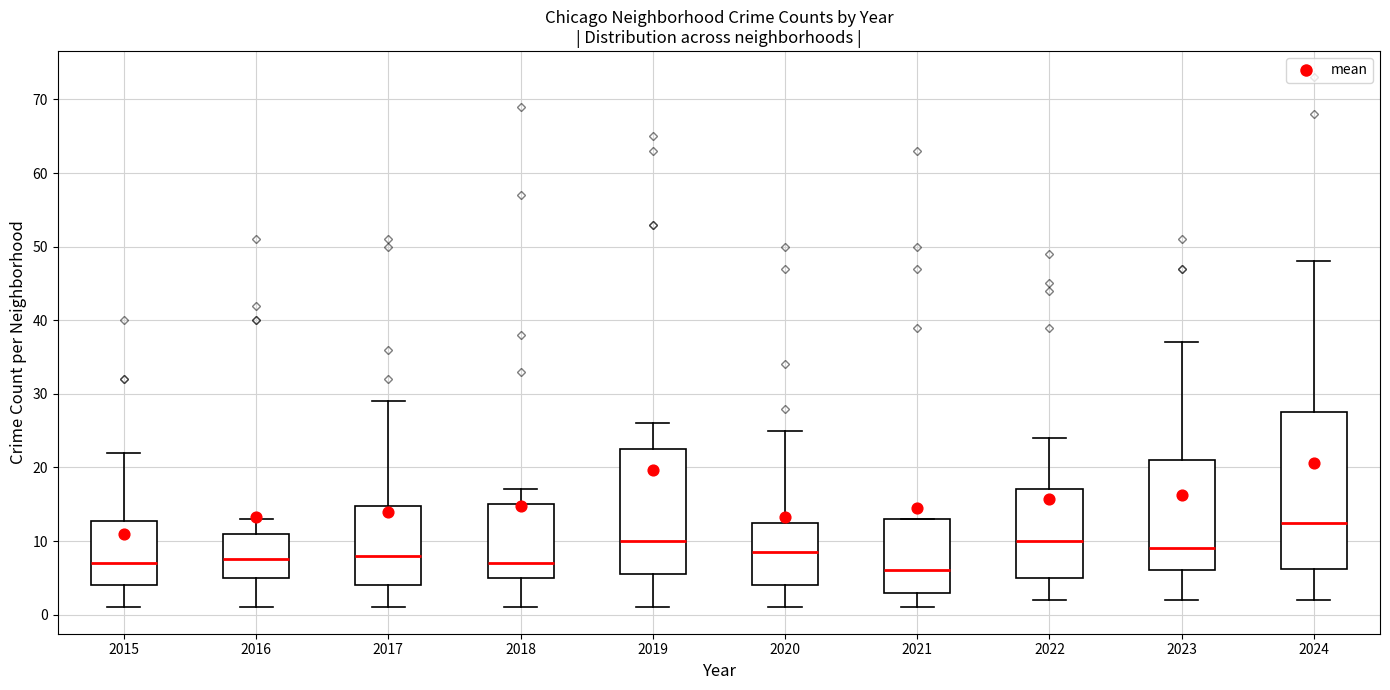

Where is the lower edge of the box at x = 2015 on the y-axis? The values are not printed on the chart, so give them approximately, as read against the axis.

4